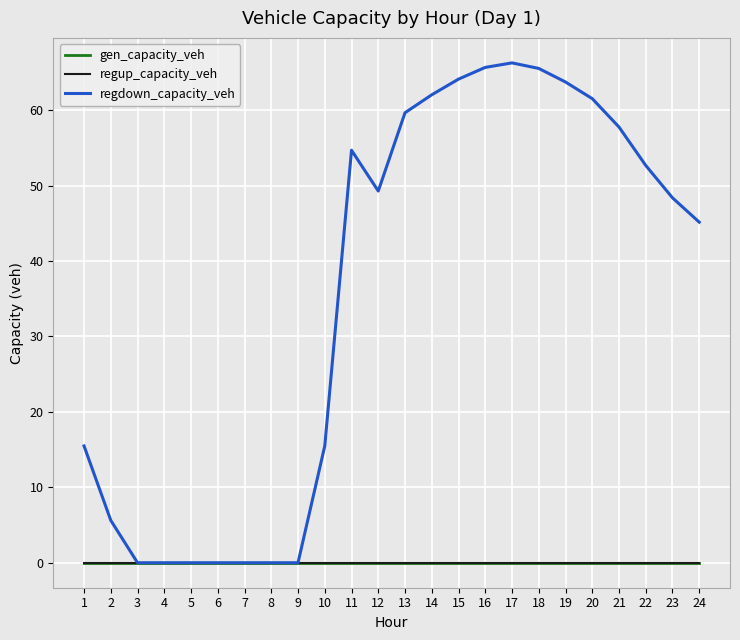

Reading left to right, list all the values displayed in this chart.

gen_capacity_veh: 0.0	0.0	0.0	0.0	0.0	0.0	0.0	0.0	0.0	0.0	0.0	0.0	0.0	0.0	0.0	0.0	0.0	0.0	0.0	0.0	0.0	0.0	0.0	0.0
regup_capacity_veh: 0.0	0.0	0.0	0.0	0.0	0.0	0.0	0.0	0.0	0.0	0.0	0.0	0.0	0.0	0.0	0.0	0.0	0.0	0.0	0.0	0.0	0.0	0.0	0.0
regdown_capacity_veh: 15.5	5.6	0.0	0.0	0.0	0.0	0.0	0.0	0.0	15.5	54.7	49.3	59.7	62.0	64.1	65.7	66.3	65.5	63.7	61.5	57.8	52.7	48.4	45.1